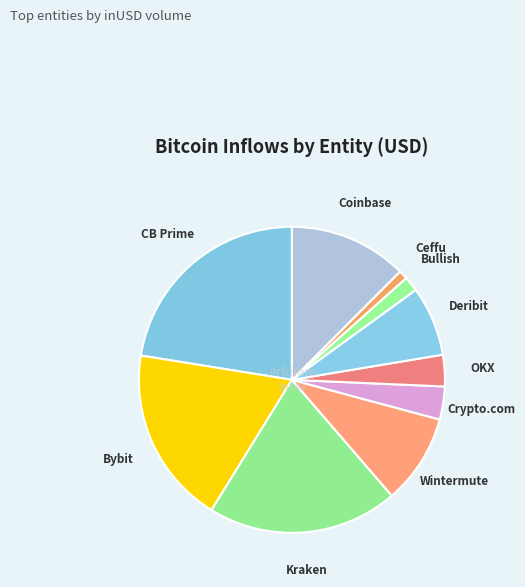

How many segments does this pie chart have?

10